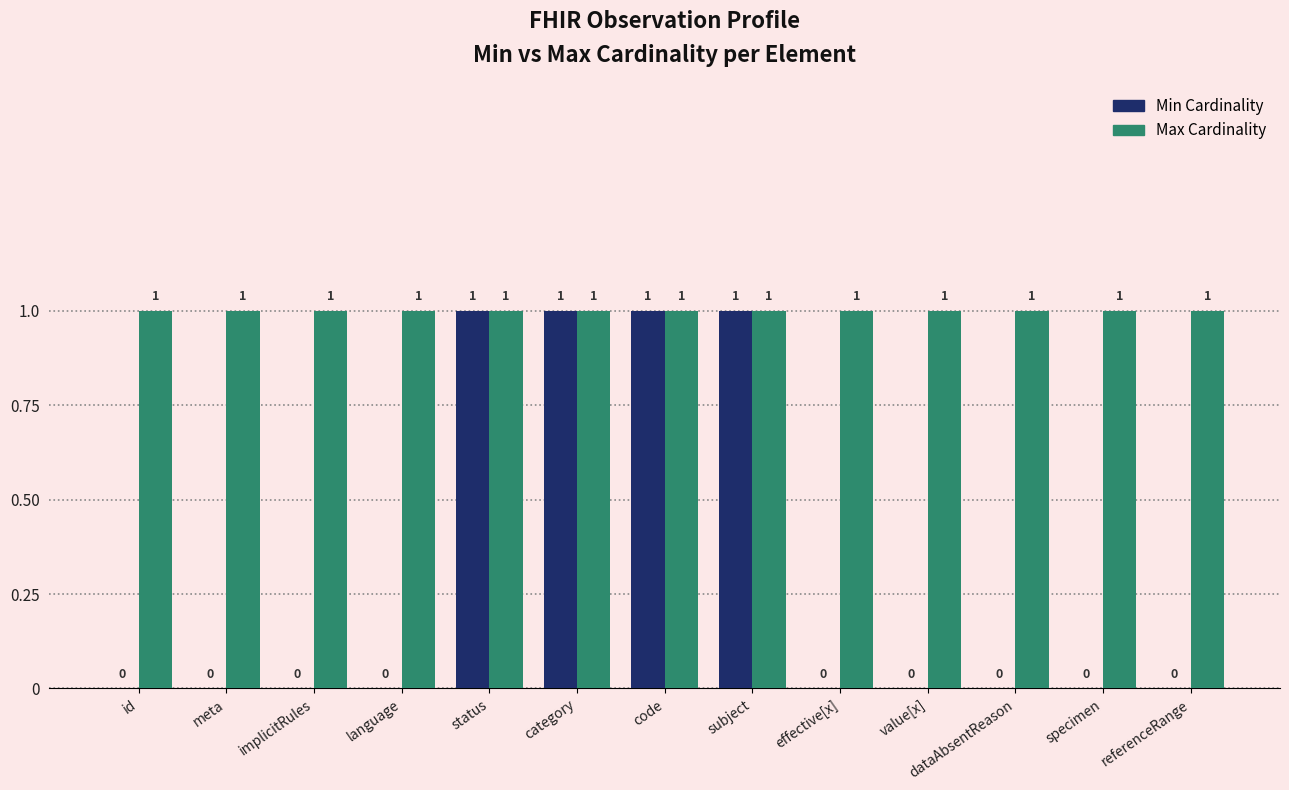

What is the sum of all Min Cardinality values?

4